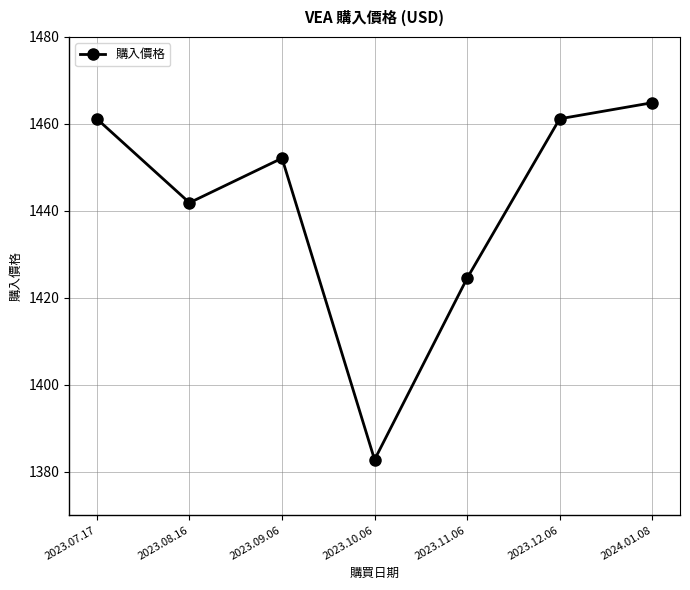

What is the label of the 1st point from the right?

2024.01.08